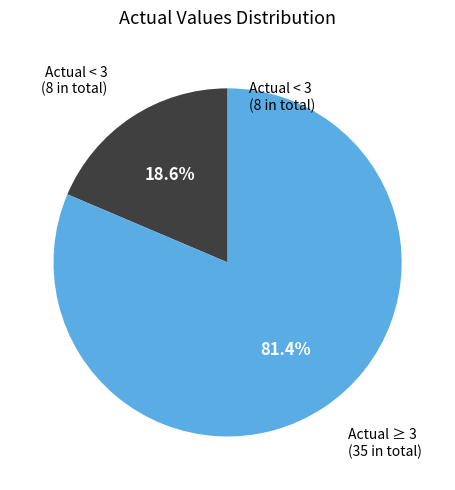

What is the largest slice in the pie chart?

Actual ≥ 3 (35 in total)